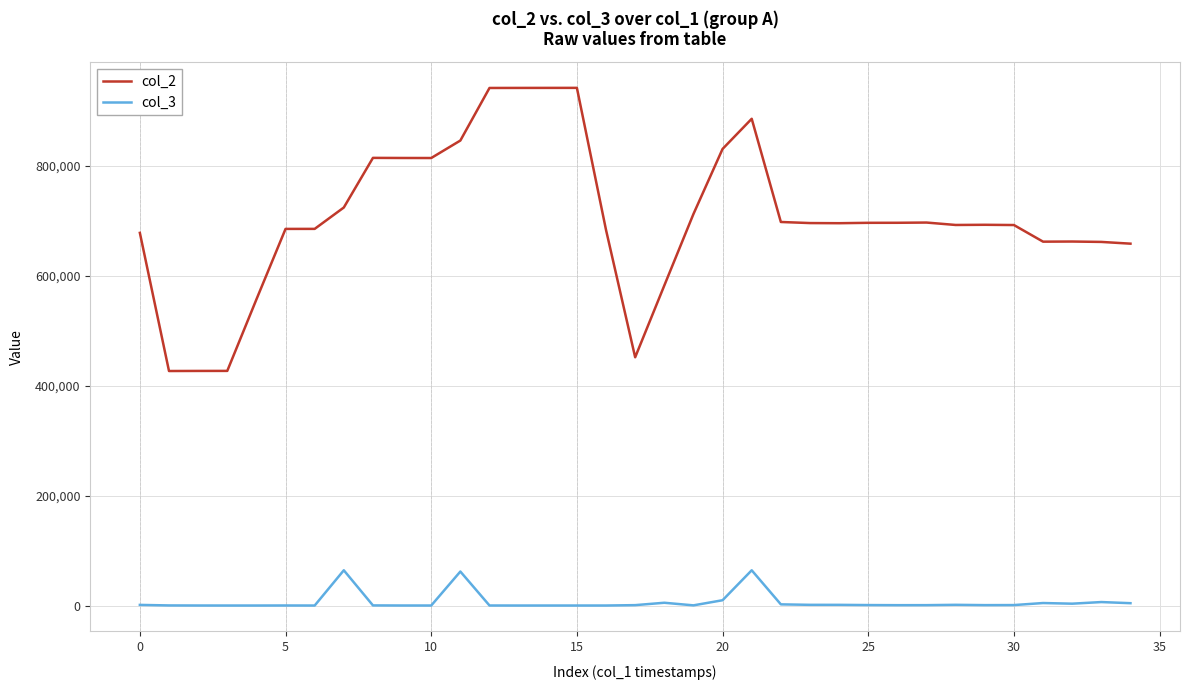

Which series has the widest spread of values?

col_2